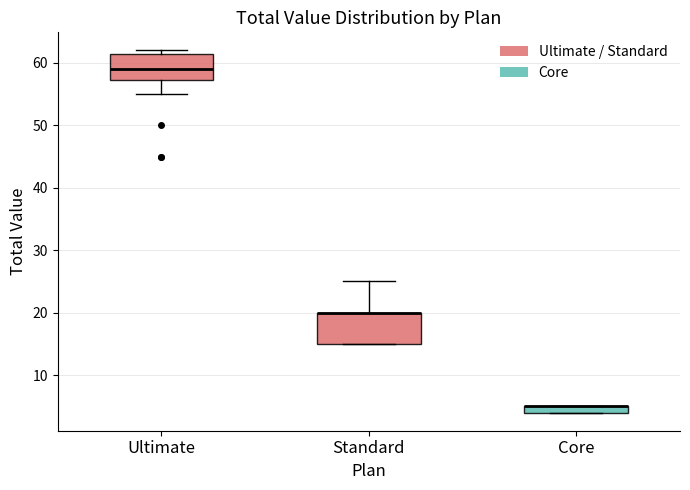

Where is the lower edge of the box for Standard on the y-axis? The values are not printed on the chart, so give them approximately, as read against the axis.

15